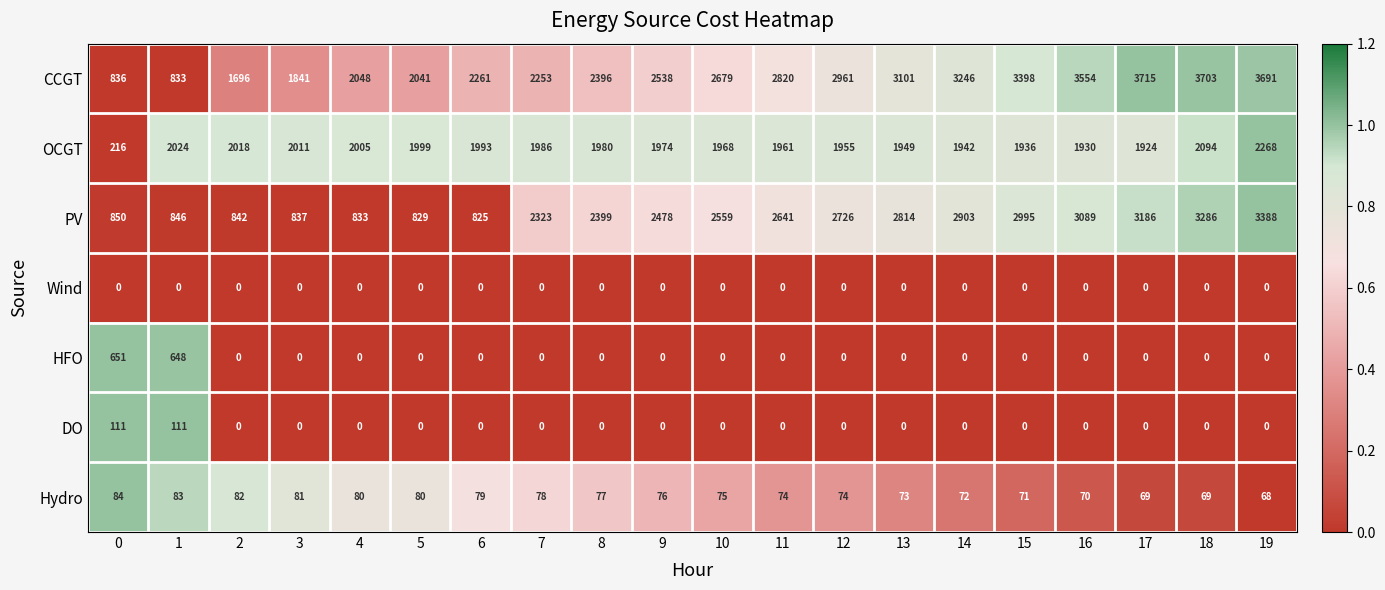

The OCGT series shows 2005 at 4. True or false?

True